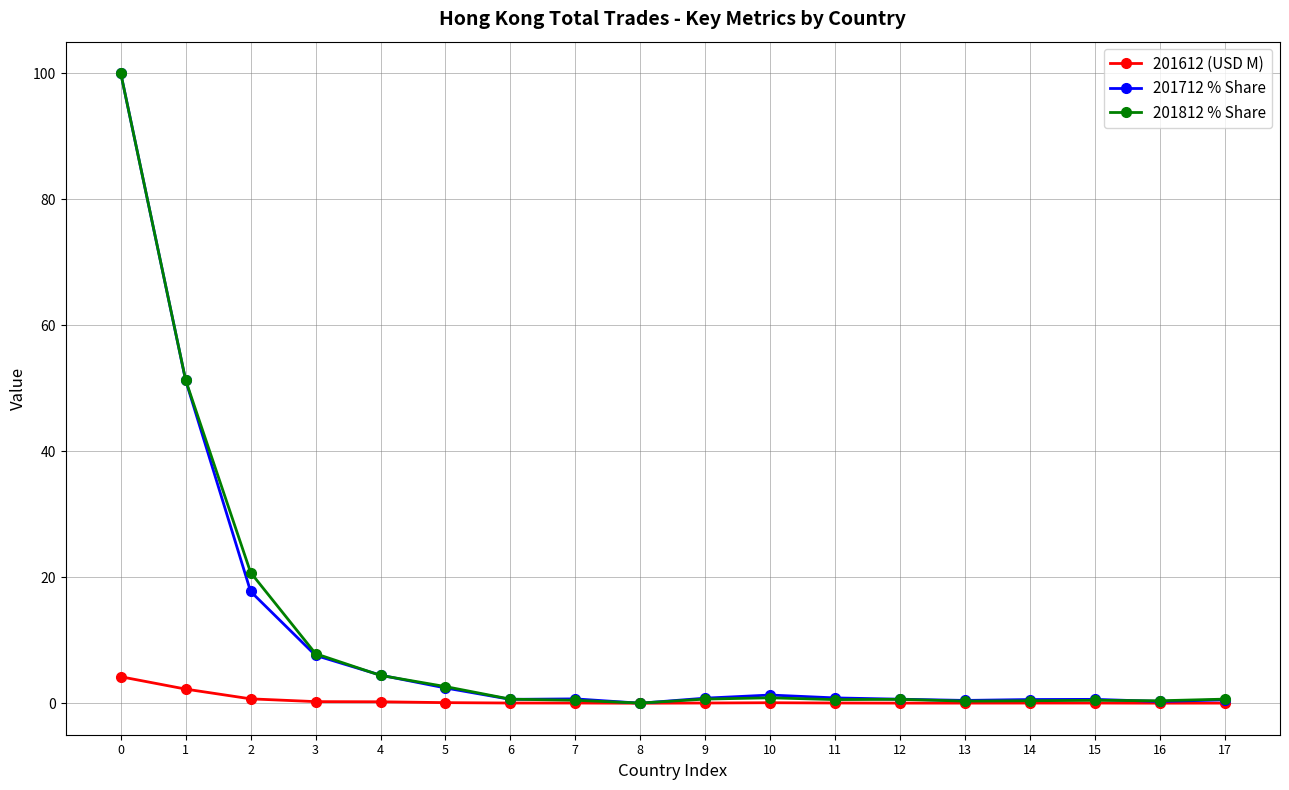

What value does the 201812 % Share series have at 5?

2.6